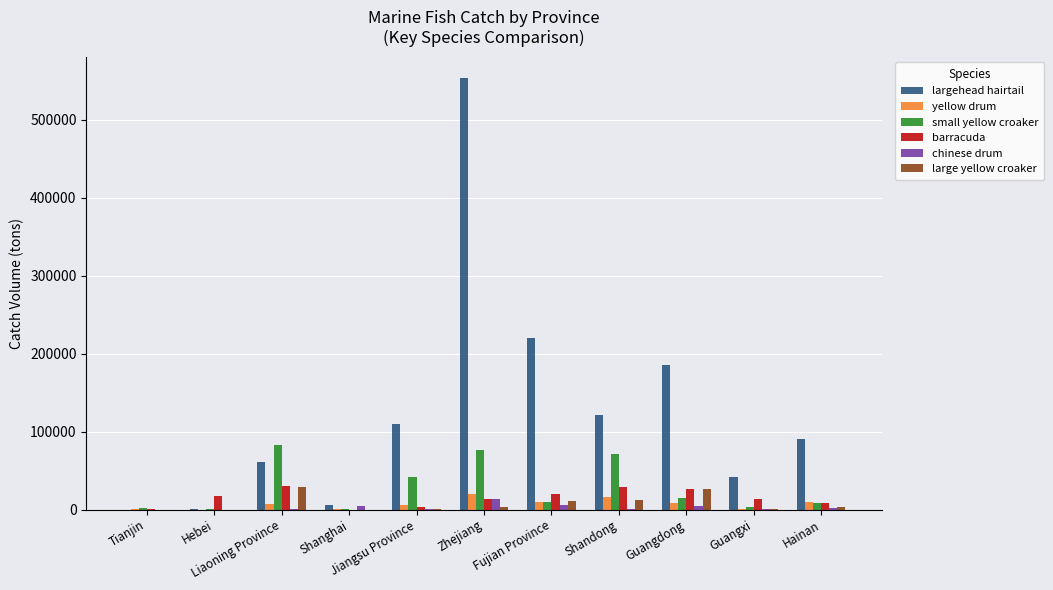

True or false: largehead hairtail has a value of 77904 at Fujian Province.

False